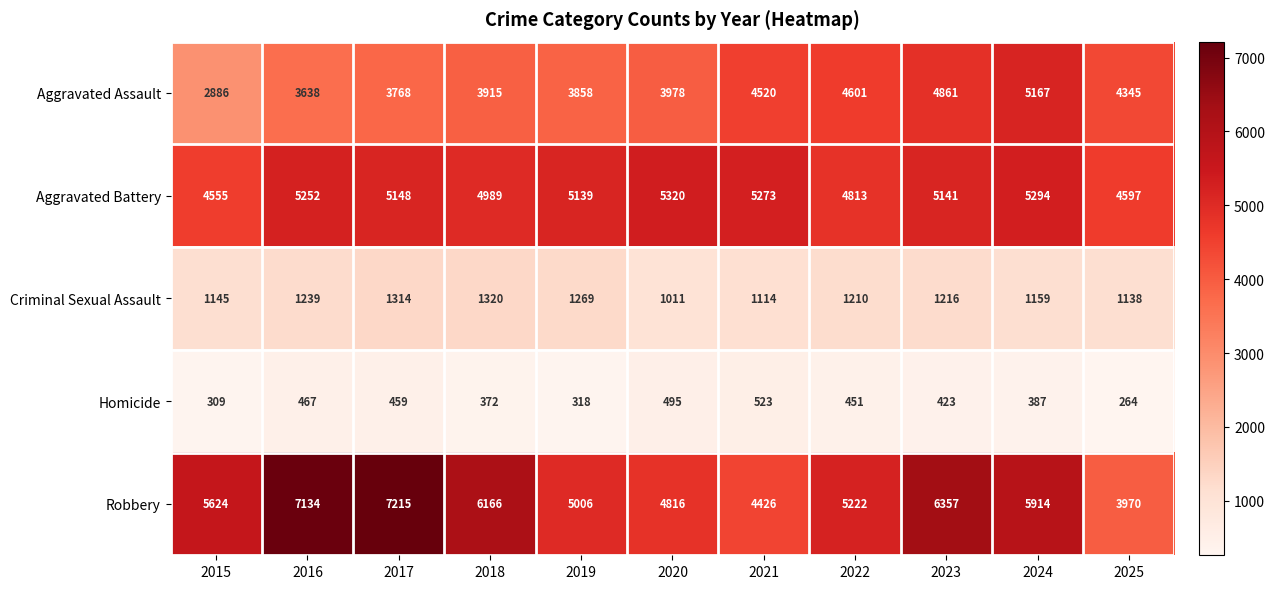

The value of Robbery at 2021 is 4426. True or false?

True